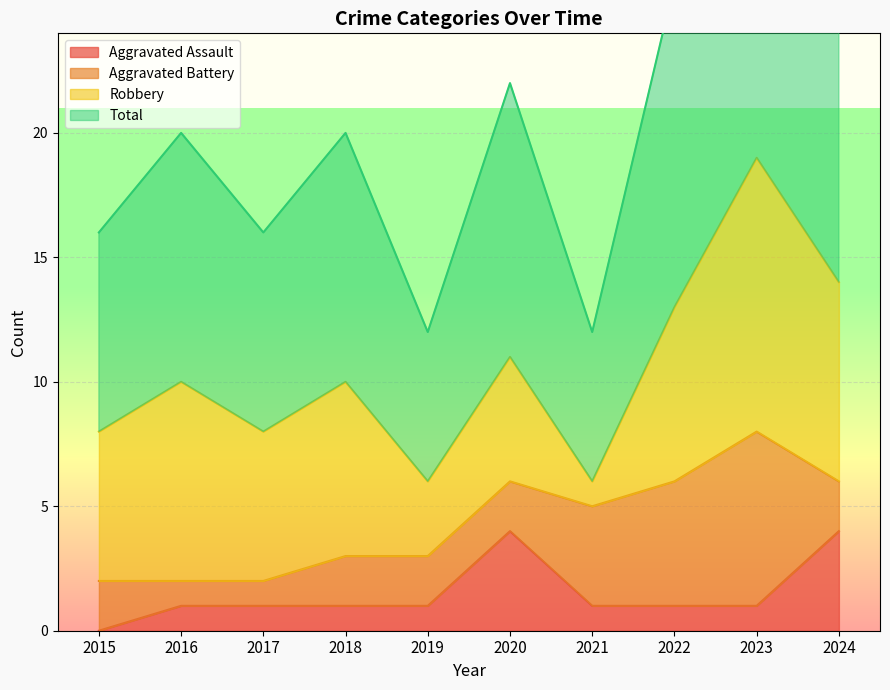

Is the value of Total at 2024 greater than the value of Aggravated Assault at 2023?

Yes